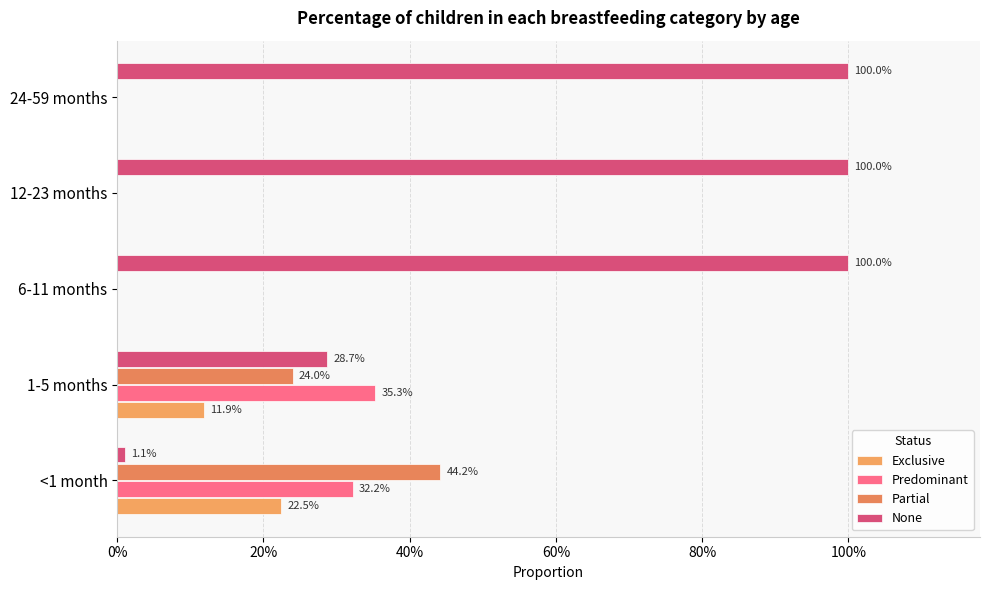

Reading left to right, what are all the values shown in this chart?

Exclusive: 0.2	0.1	0.0	0.0	0.0
Predominant: 0.3	0.4	0.0	0.0	0.0
Partial: 0.4	0.2	0.0	0.0	0.0
None: 0.0	0.3	1.0	1.0	1.0